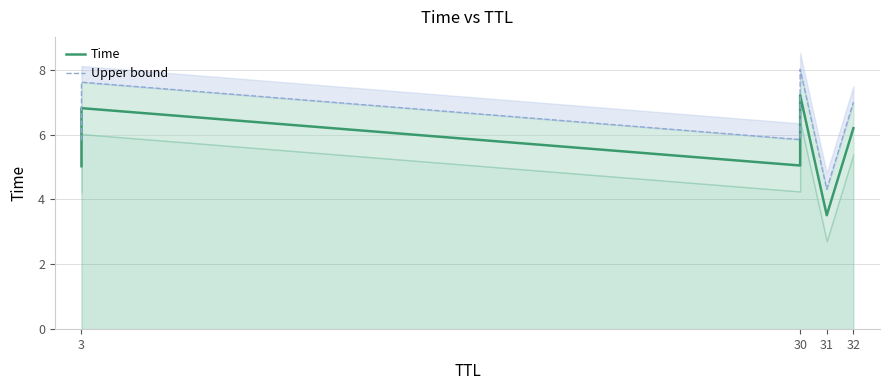

How many data points does each series have?

6